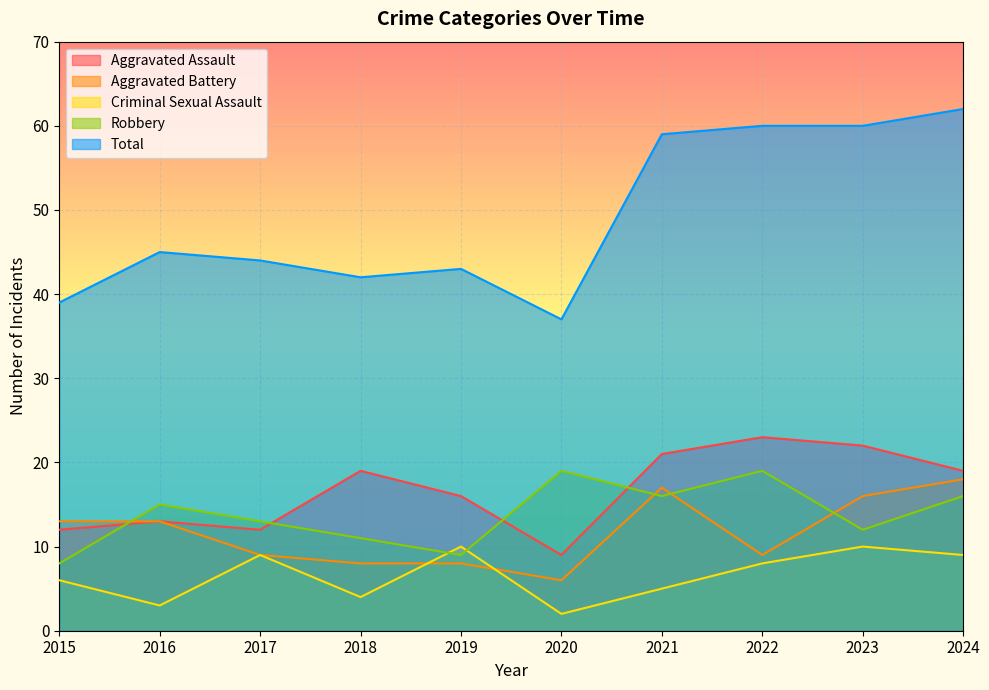

List the series in order of their peak value, lowest first.

Criminal Sexual Assault, Aggravated Battery, Robbery, Aggravated Assault, Total